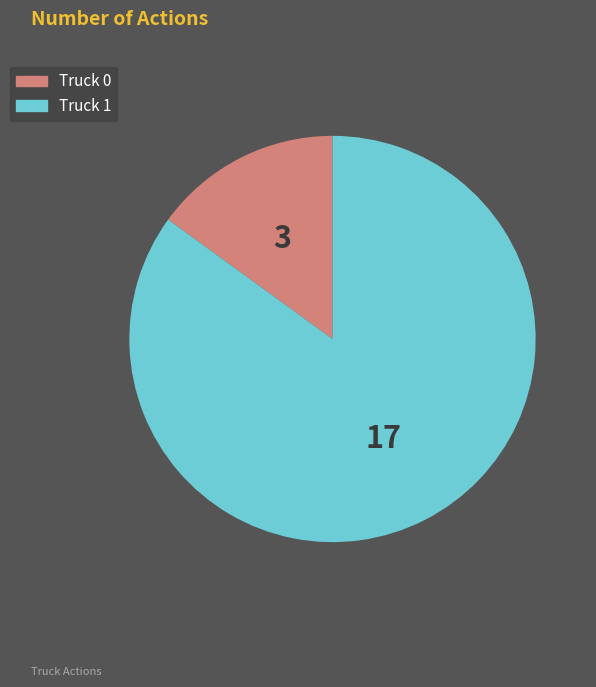

Is there a majority slice in this chart?

Yes